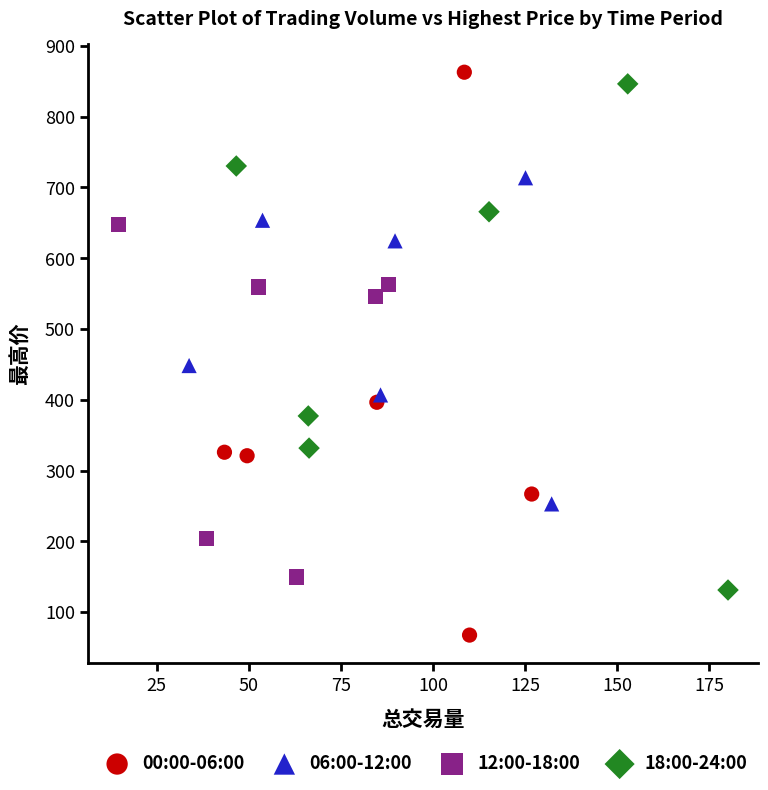

Which series contains the highest Y value?

00:00-06:00